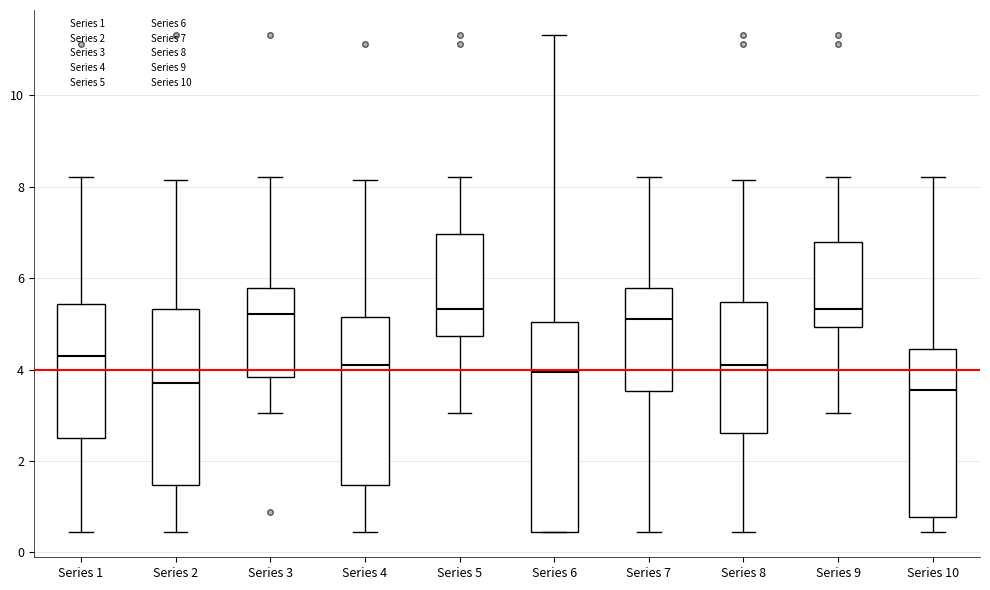

Comparing the boxes themselves (not the whiskers), which one is the tallest?

Series 6